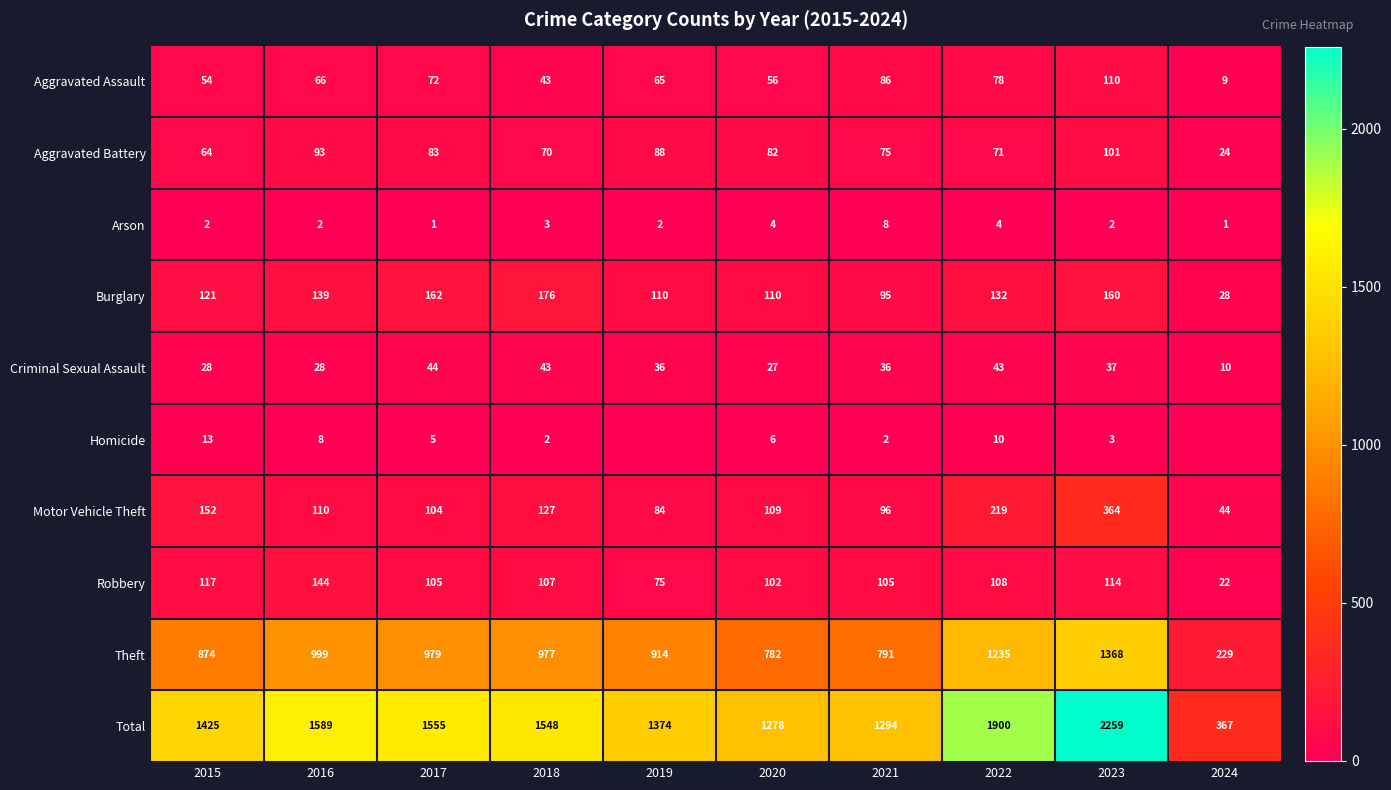

At 2022, list the series in order from largest to smallest.

Total, Theft, Motor Vehicle Theft, Burglary, Robbery, Aggravated Assault, Aggravated Battery, Criminal Sexual Assault, Homicide, Arson